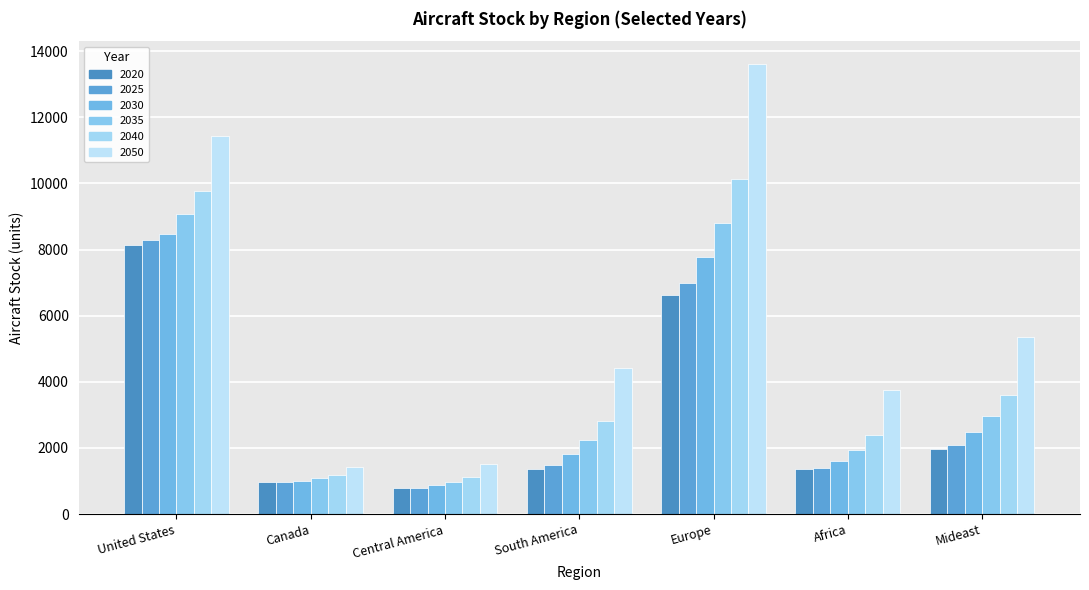

At which label does 2050 reach its minimum?

Canada